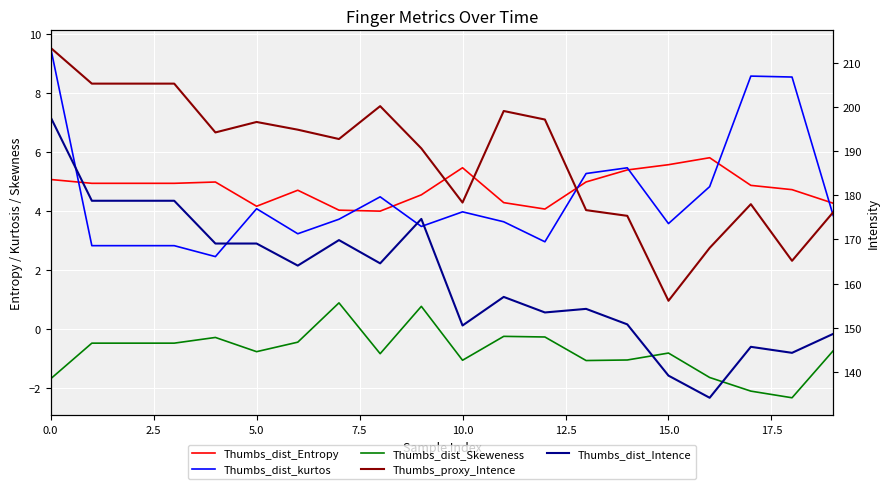

What is the maximum value for Thumbs_dist_kurtos?

9.5